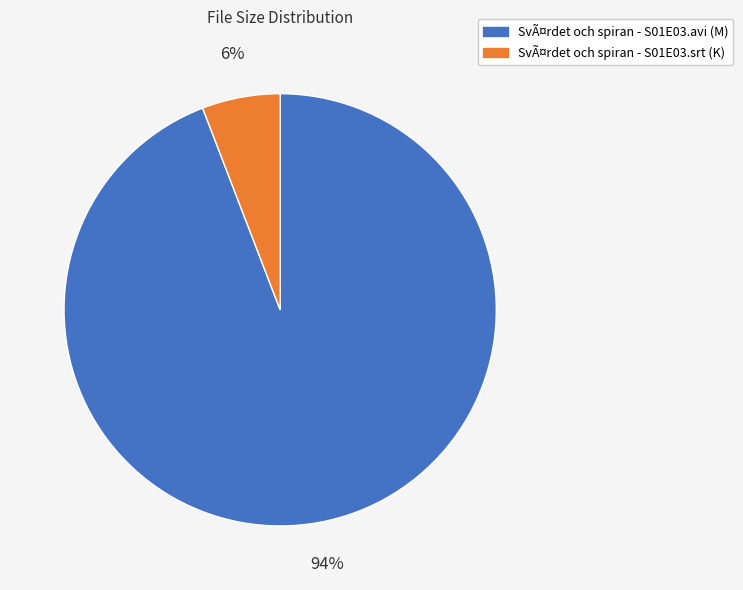

Which slice is the largest?

SvÃ¤rdet och spiran - S01E03.avi